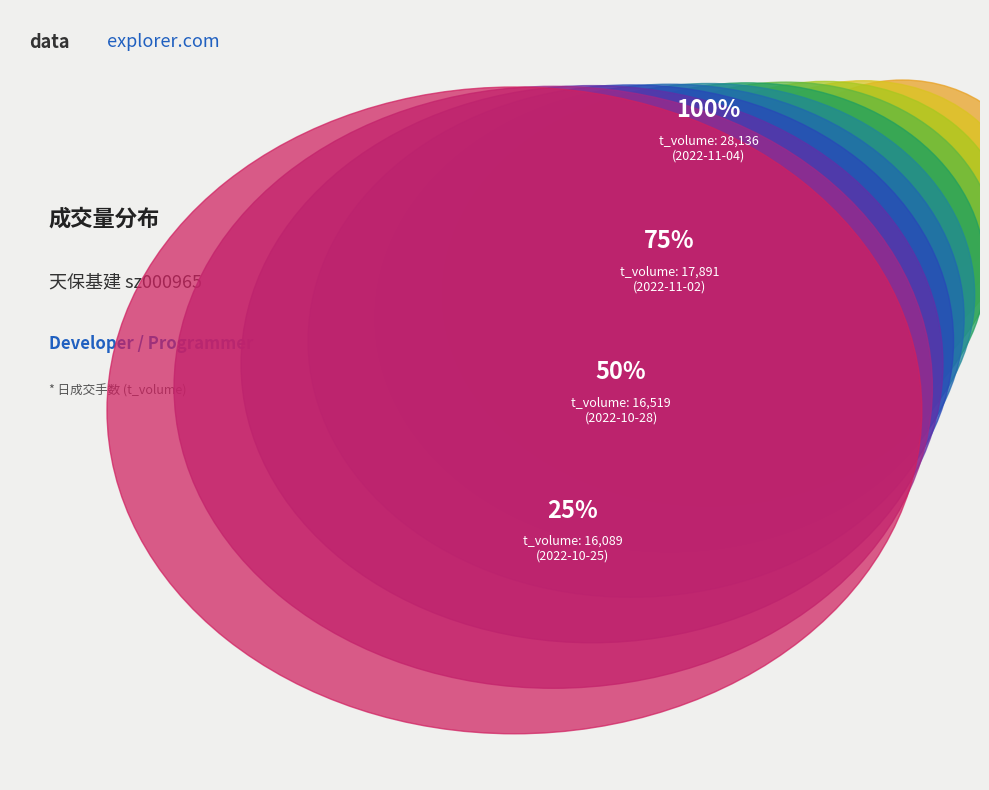

Which has a higher value, 2022-10-25 or 2022-10-31?

2022-10-25